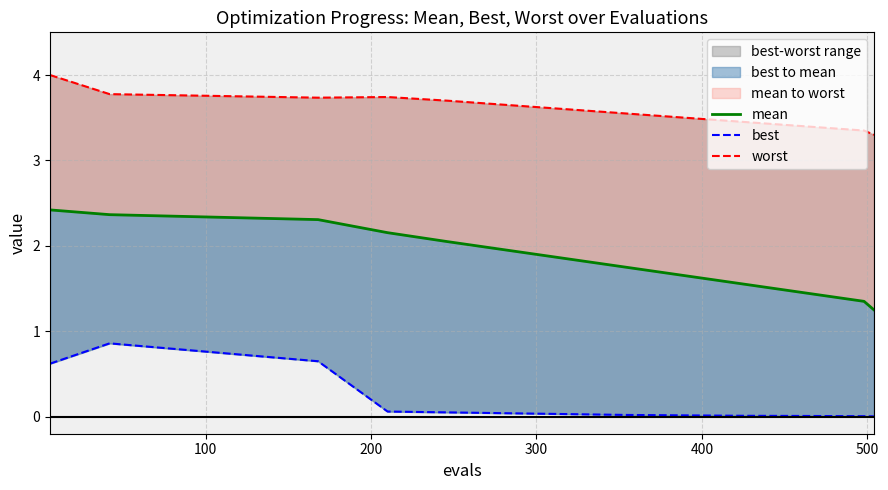

True or false: best and mean intersect in this chart.

False